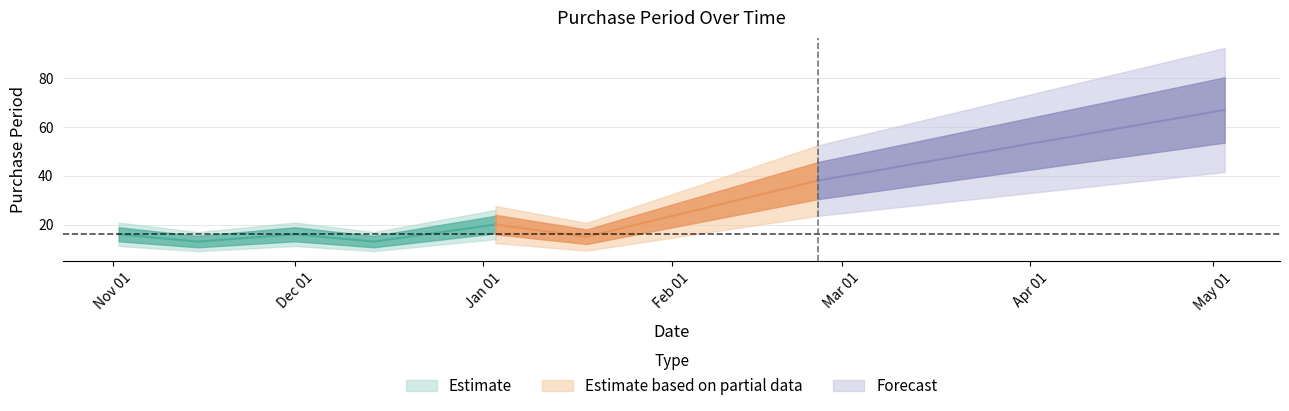

Is it true that the value at 2016-11-15 is 13?

True